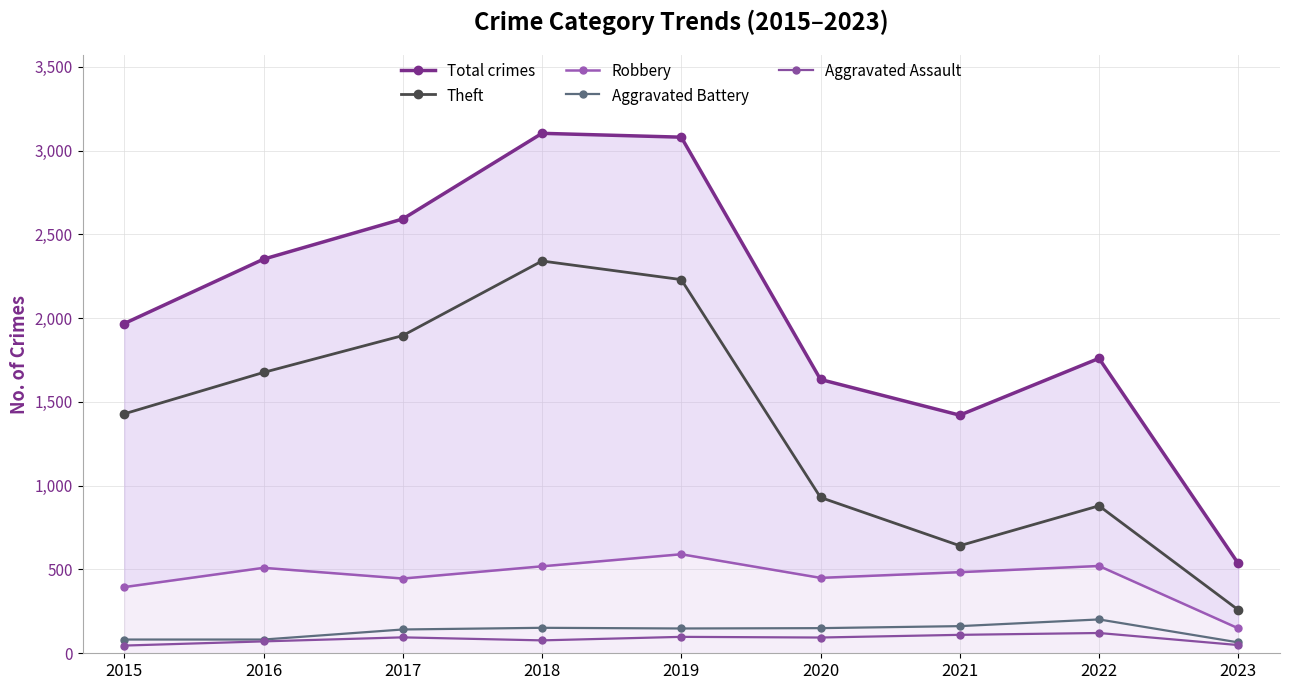

At which category does Robbery reach its first local valley?

2017